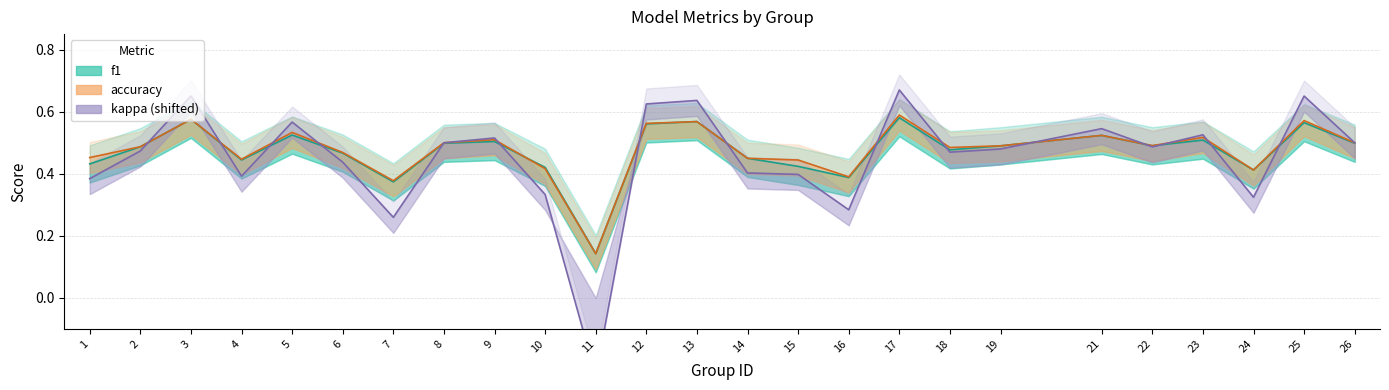

Between 5 and 17, which series saw the biggest shift?

kappa